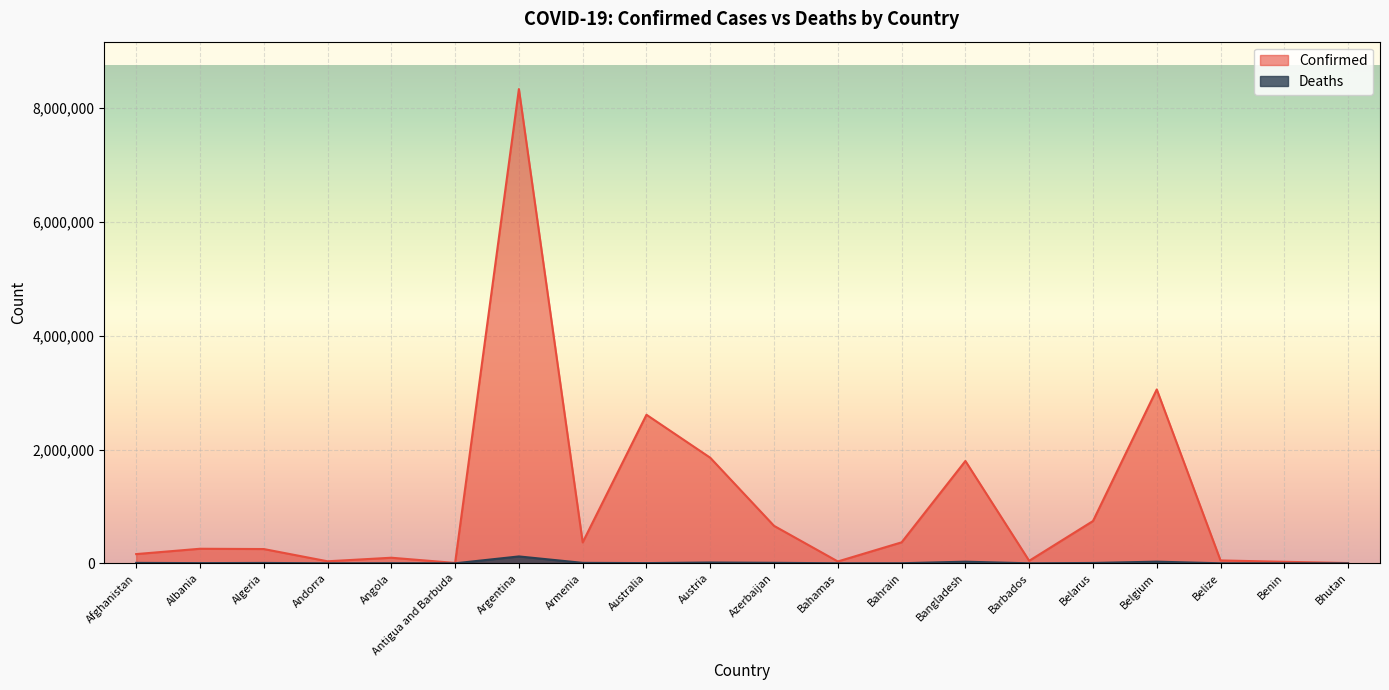

Reading left to right, transcribe all the data shown in this chart.

Confirmed: Afghanistan=162111	Albania=255741	Algeria=250774	Andorra=35556	Angola=98076	Antigua and Barbuda=6558	Argentina=8335184	Armenia=367795	Australia=2611158	Austria=1855578	Azerbaijan=658470	Bahamas=32512	Bahrain=368767	Bangladesh=1798833	Barbados=43993	Belarus=742953	Belgium=3055925	Belize=50487	Benin=26450	Bhutan=4891
Deaths: Afghanistan=7408	Albania=3334	Algeria=6566	Andorra=145	Angola=1895	Antigua and Barbuda=127	Argentina=120988	Armenia=8053	Australia=3759	Austria=14103	Azerbaijan=8734	Bahamas=746	Bahrain=1407	Bangladesh=28394	Barbados=279	Belarus=6052	Belgium=28957	Belize=625	Benin=163	Bhutan=4